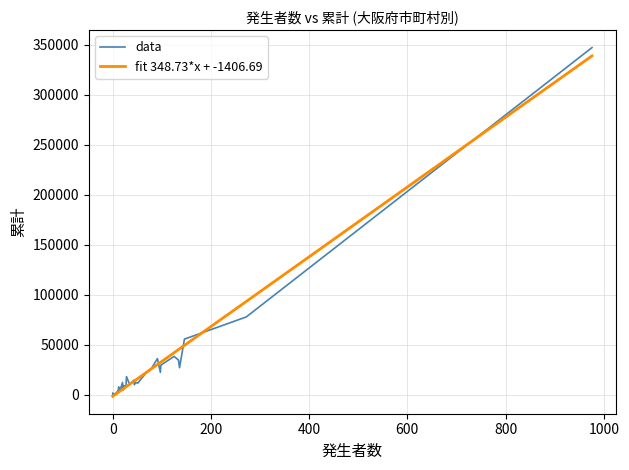

After their last crossing, which series has the higher values: data or fit 348.73*x + -1406.69?

data